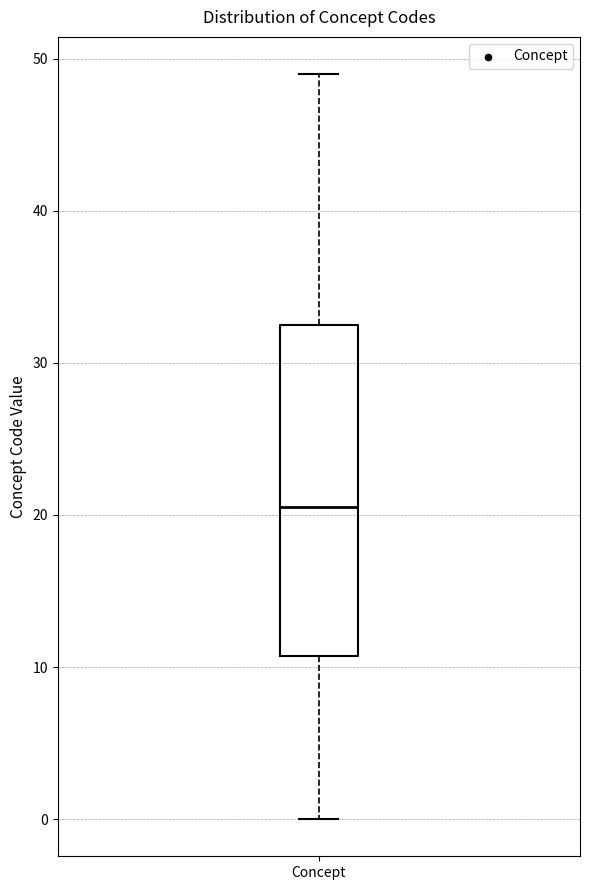

Where is the lower edge of the box for Concept on the y-axis? The values are not printed on the chart, so give them approximately, as read against the axis.

11